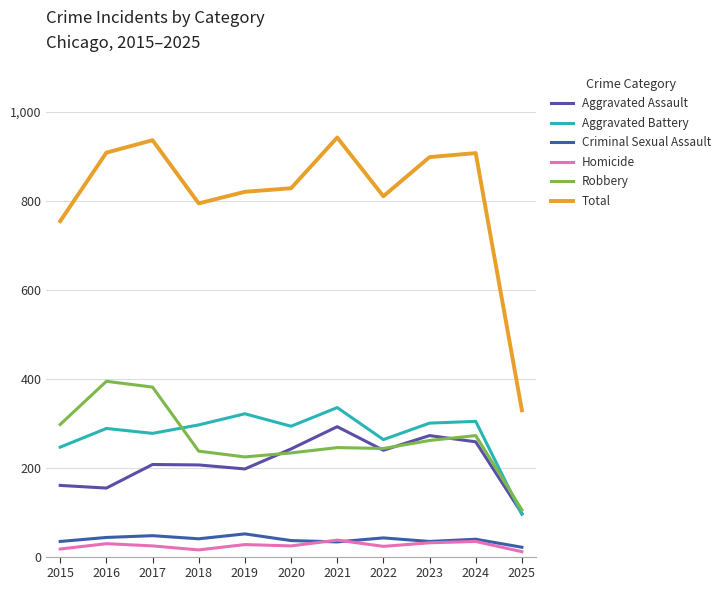

Reading right to left, list all the values displayed in this chart.

Aggravated Assault: 2025=97	2024=258	2023=272	2022=239	2021=292	2020=242	2019=197	2018=206	2017=207	2016=154	2015=160
Aggravated Battery: 2025=95	2024=304	2023=300	2022=263	2021=335	2020=293	2019=321	2018=296	2017=277	2016=288	2015=246
Criminal Sexual Assault: 2025=21	2024=39	2023=34	2022=42	2021=33	2020=36	2019=51	2018=40	2017=47	2016=43	2015=34
Homicide: 2025=11	2024=34	2023=31	2022=23	2021=37	2020=24	2019=27	2018=15	2017=24	2016=29	2015=17
Robbery: 2025=105	2024=272	2023=261	2022=243	2021=245	2020=233	2019=224	2018=237	2017=381	2016=394	2015=297
Total: 2025=329	2024=907	2023=898	2022=810	2021=942	2020=828	2019=820	2018=794	2017=936	2016=908	2015=754